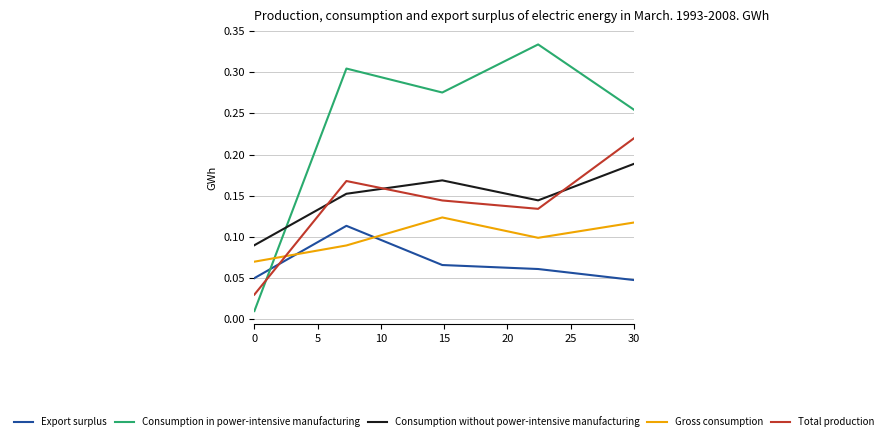

Count the Export surplus values in the range 0 to 1.

5